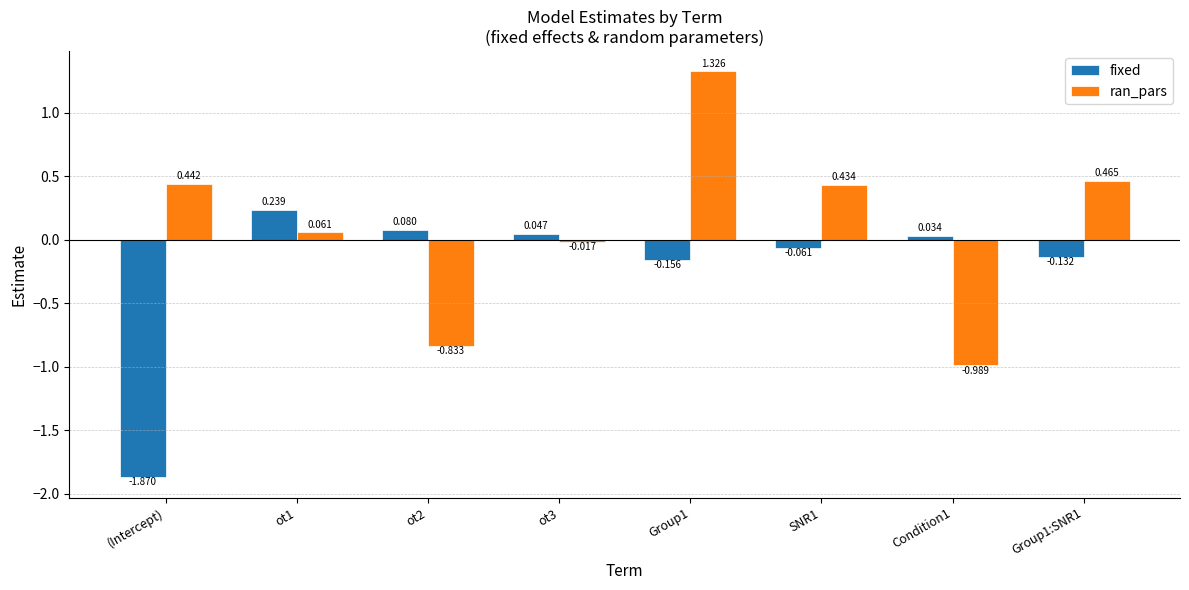

What position from the right is Group1:SNR1?

1